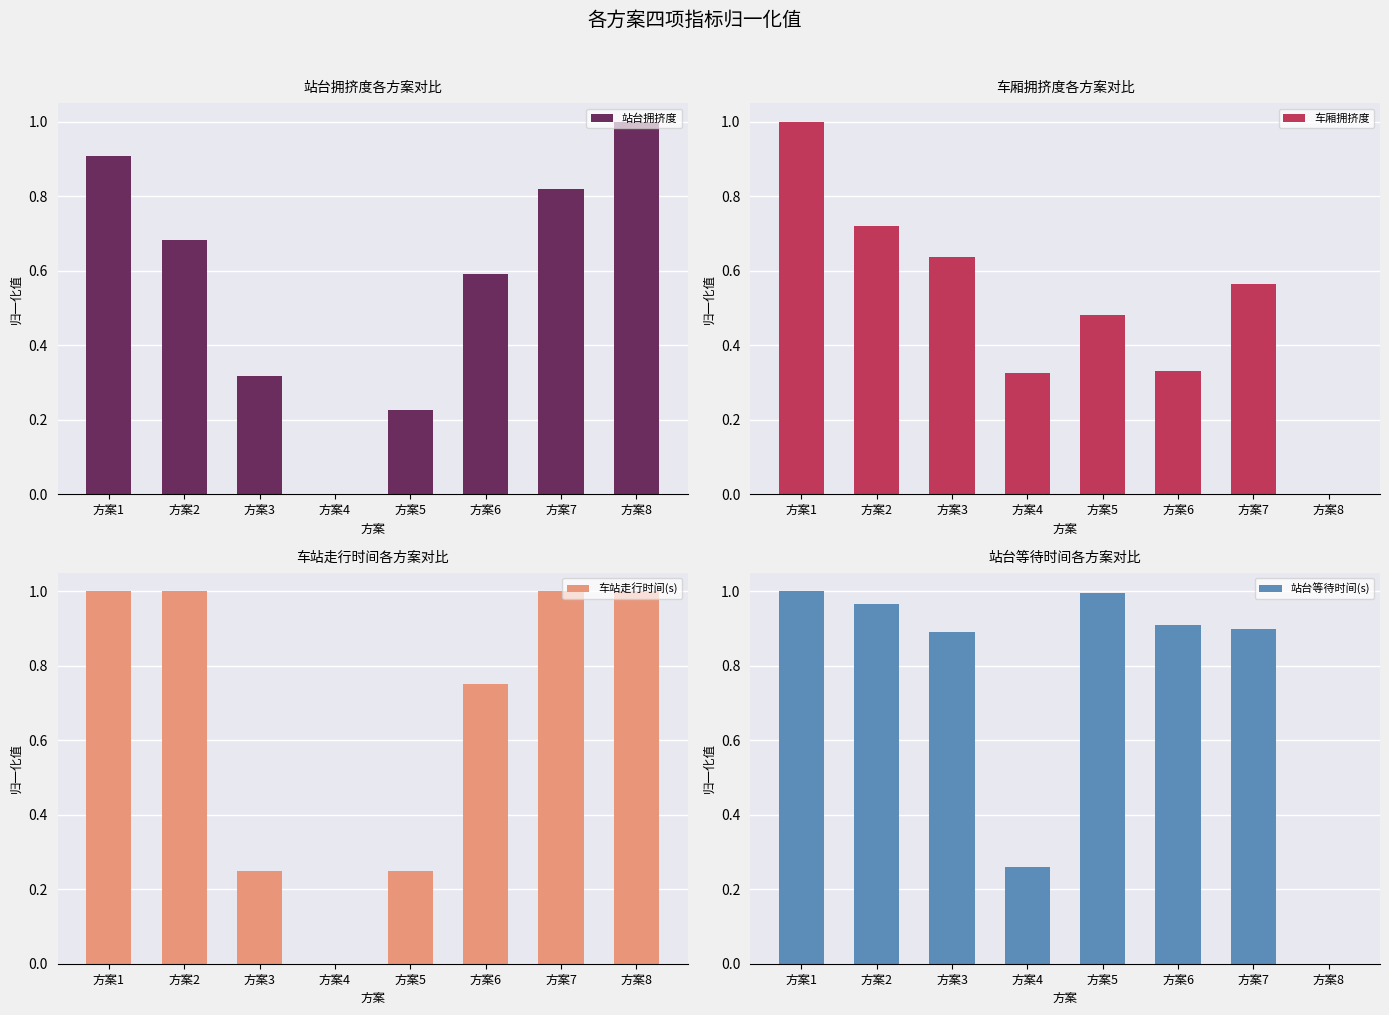

What is the difference between the highest and lowest values at 方案1?

0.1